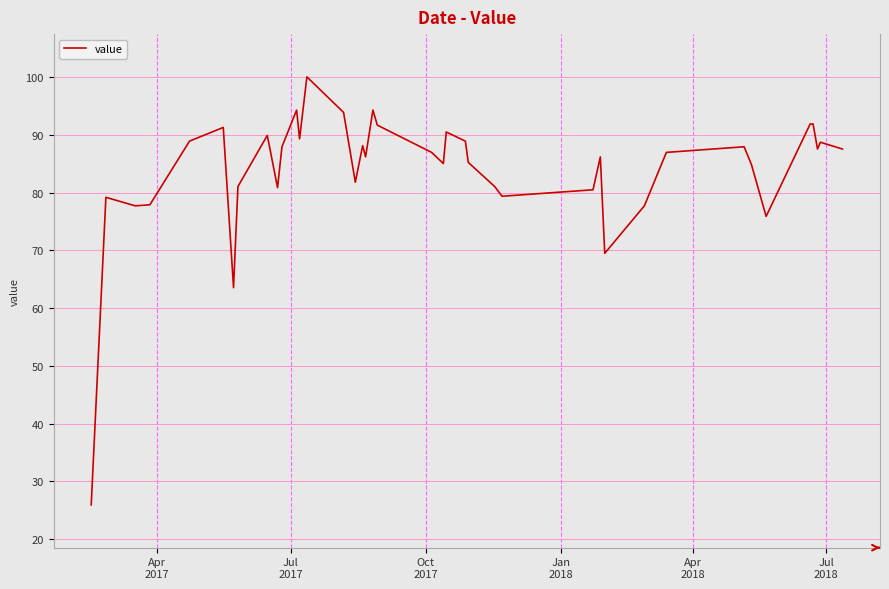

How many lines are shown in the chart?

1